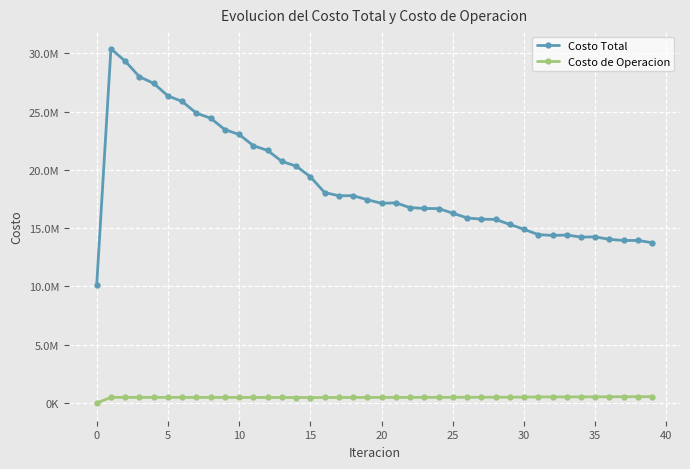

What are all the series names shown in the legend?

Costo Total, Costo de Operacion